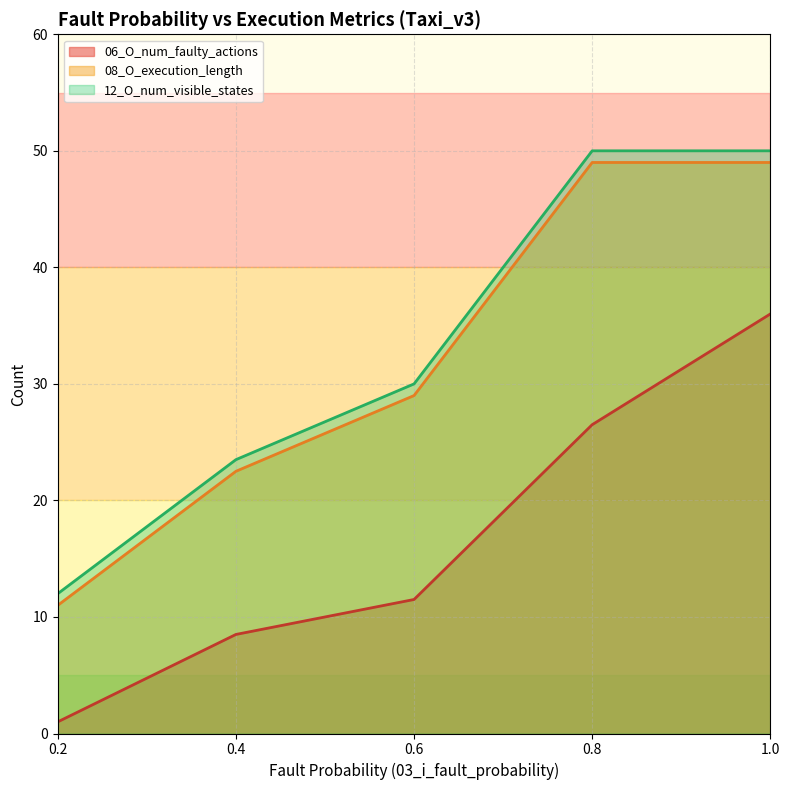

The value of 03_i_fault_probability_x10 at 1.0 is 17. True or false?

False